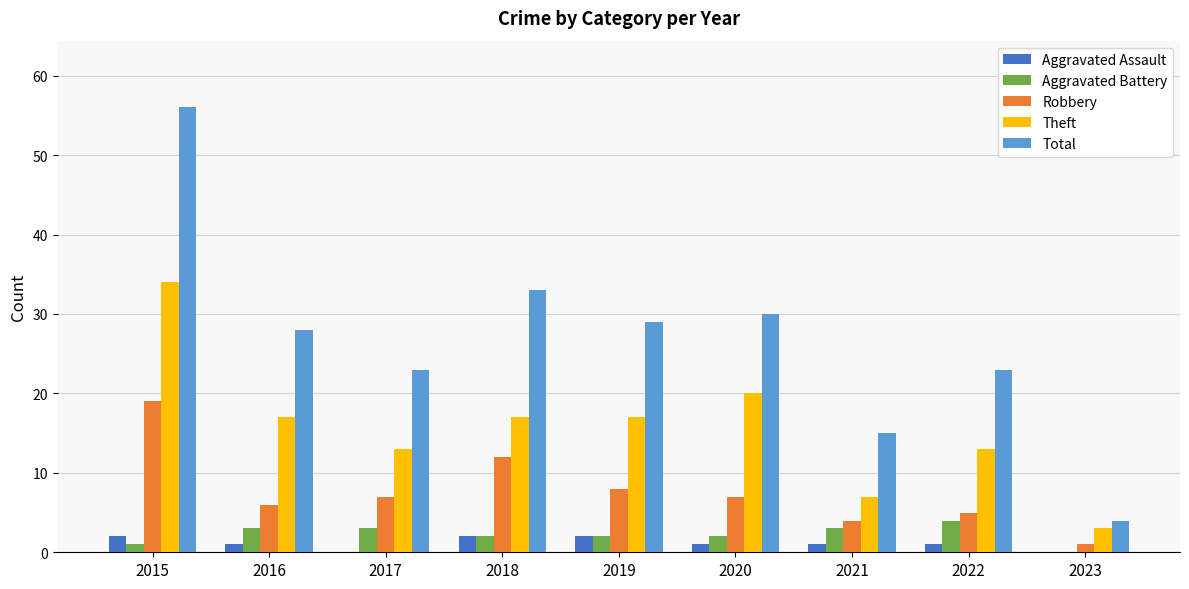

Reading right to left, extract all data points from this chart.

Aggravated Assault: 0	1	1	1	2	2	0	1	2
Aggravated Battery: 0	4	3	2	2	2	3	3	1
Robbery: 1	5	4	7	8	12	7	6	19
Theft: 3	13	7	20	17	17	13	17	34
Total: 4	23	15	30	29	33	23	28	56